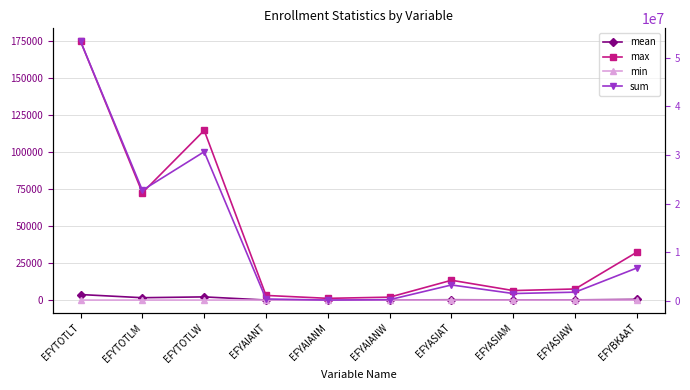

True or false: sum has a value of 302446.3 at EFYASIAM.

False